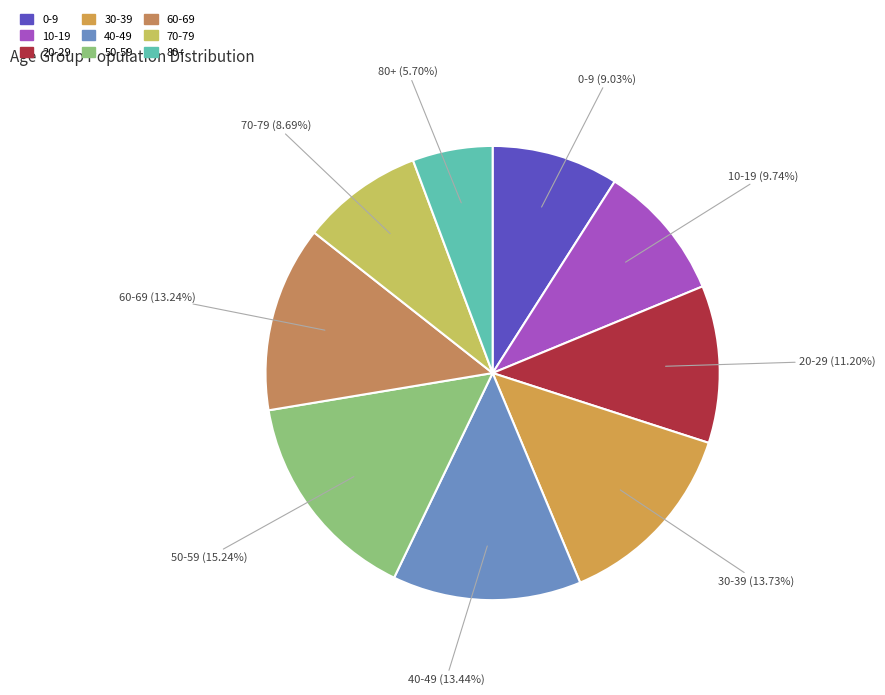

Which slice is the largest?

50-59